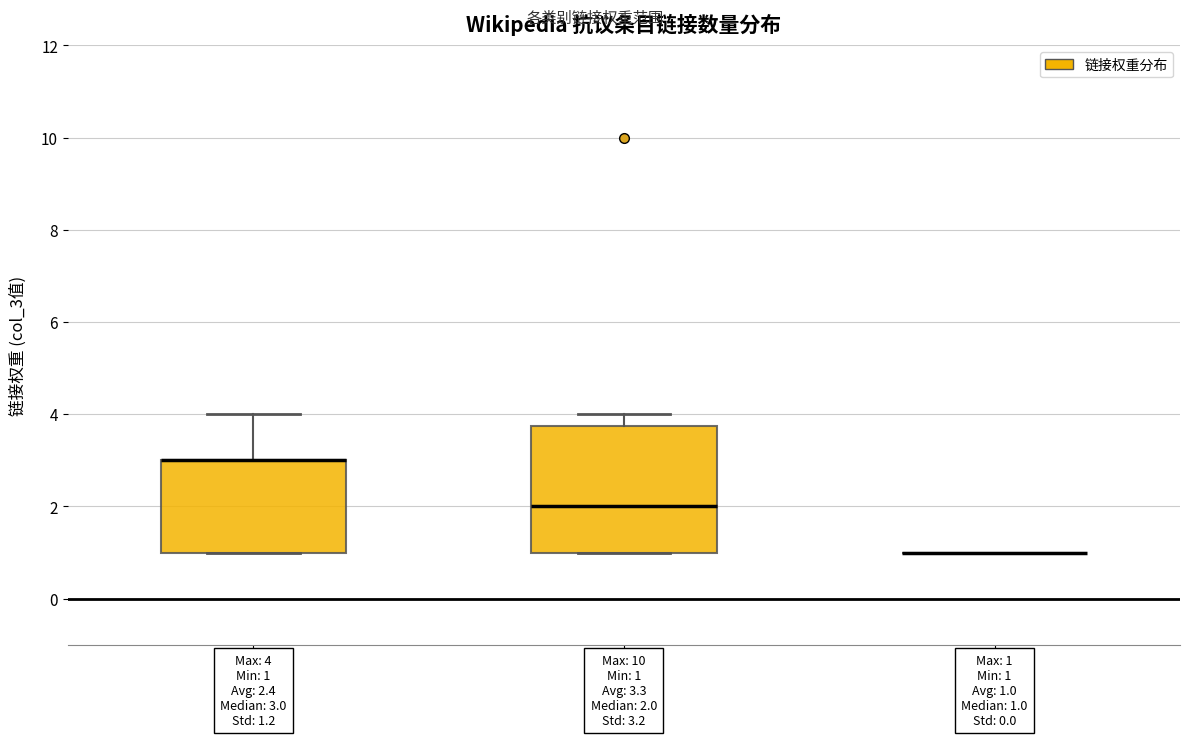

Comparing the boxes themselves (not the whiskers), which one is the tallest?

社会类